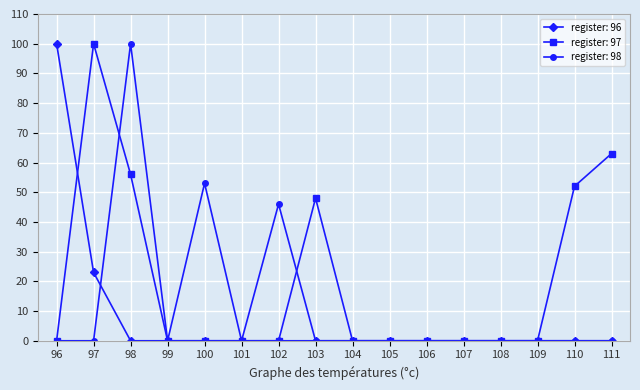

List the series in order of their overall mean, lowest first.

register: 96, register: 98, register: 97